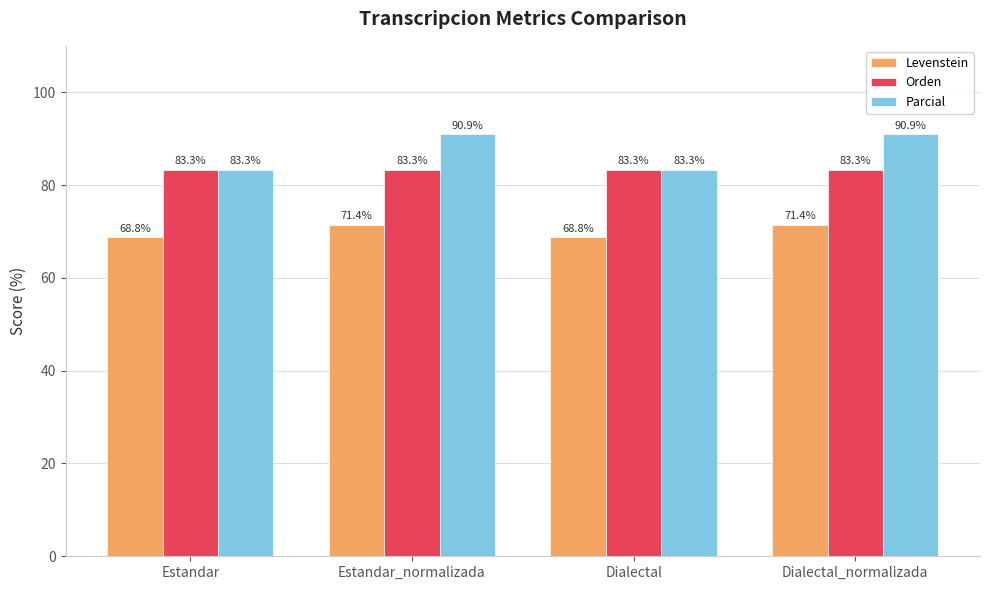

How many bars are there in each group?

3